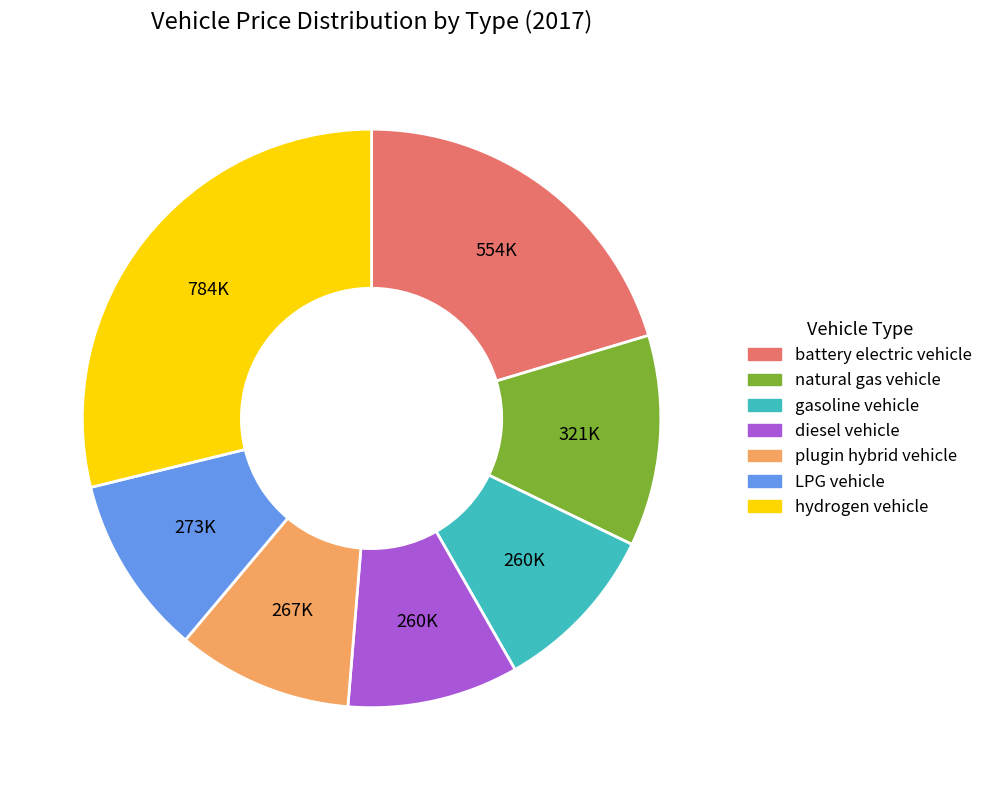

Combined, do plugin hybrid vehicle and diesel vehicle account for over 50%?

No